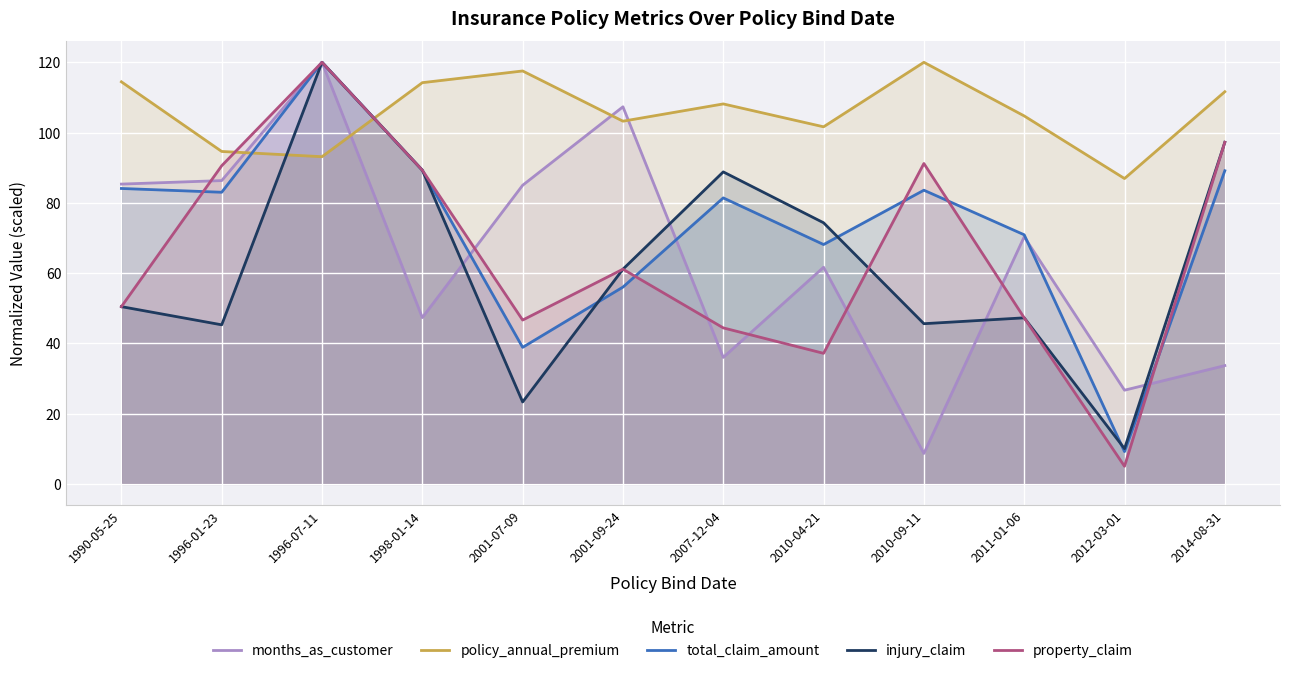

Reading right to left, list all the values displayed in this chart.

months_as_customer: 33.7	26.7	70.3	8.7	61.7	36.0	107.3	85.0	47.3	120.0	86.3	85.3
policy_annual_premium: 111.6	86.9	104.7	120.0	101.6	108.2	103.2	117.5	114.2	93.1	94.6	114.4
total_claim_amount: 89.1	9.2	70.9	83.6	68.1	81.4	56.0	38.9	89.3	120.0	83.0	84.1
injury_claim: 97.2	10.0	47.3	45.6	74.3	88.8	61.1	23.3	89.3	120.0	45.3	50.5
property_claim: 97.2	5.0	47.3	91.2	37.2	44.4	61.1	46.6	89.3	120.0	90.6	50.5